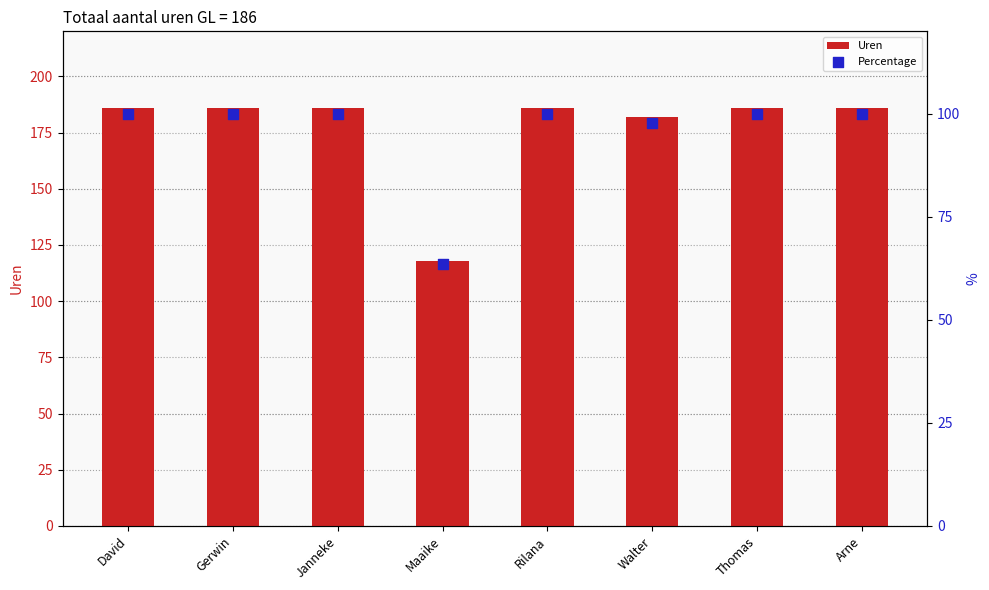

What is the total value across all series at Gerwin?

286.0